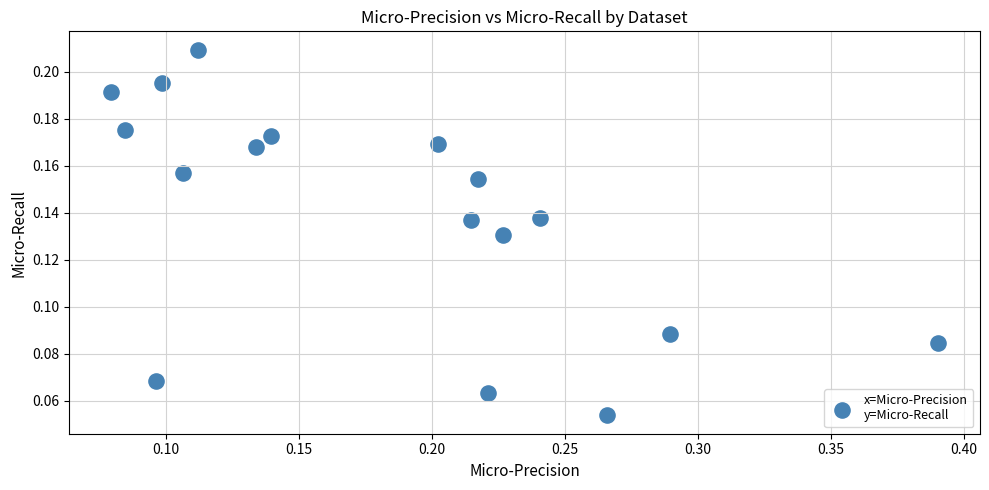

What is the range of X values (max minus min)?

0.3